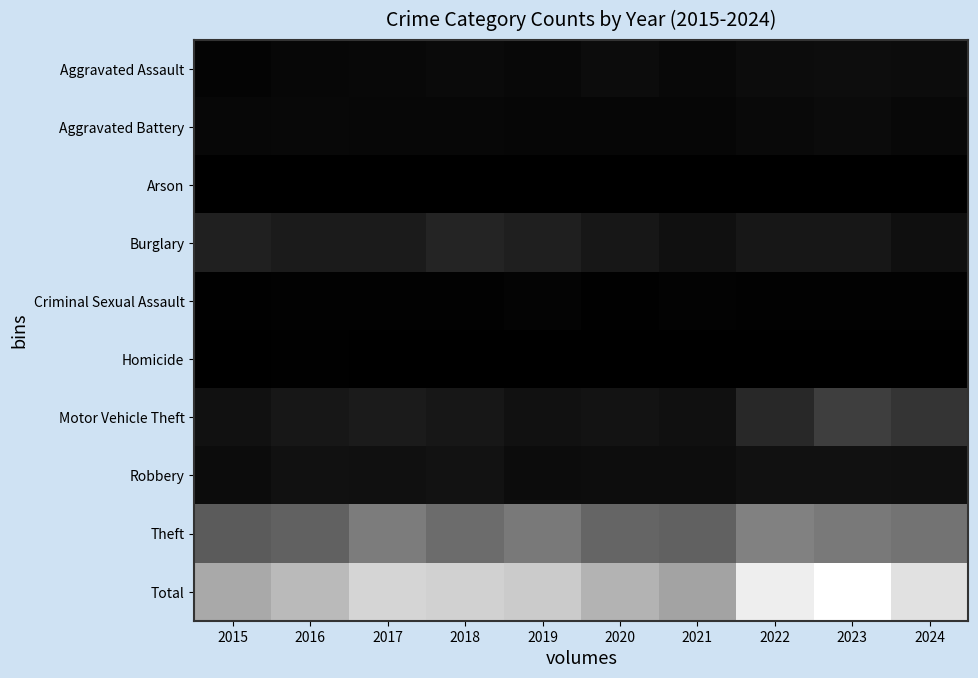

What is the spread (max minus min) of values at 2019?

1430